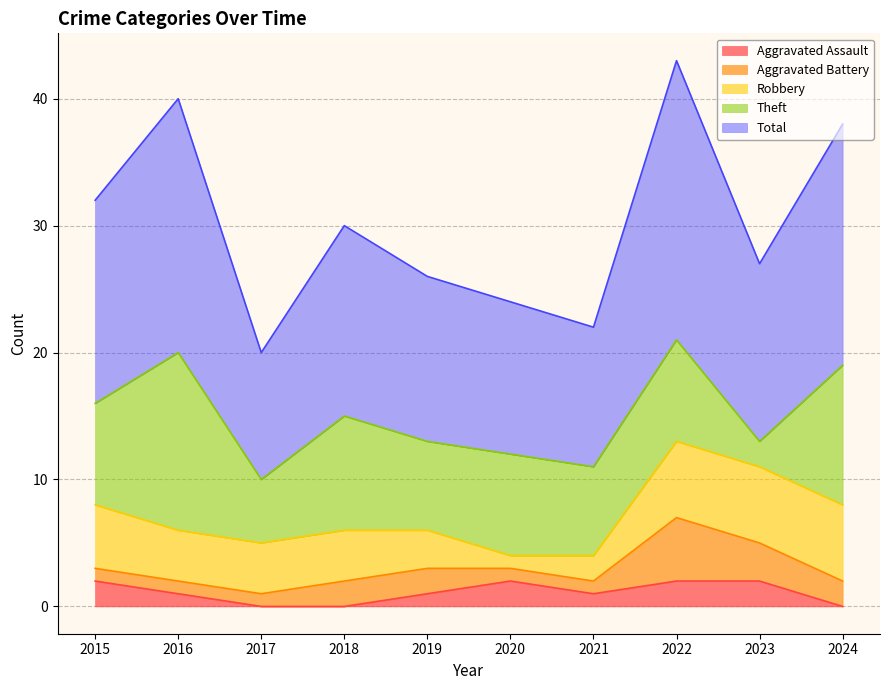

Between 2020 and 2017, which is larger?

2020